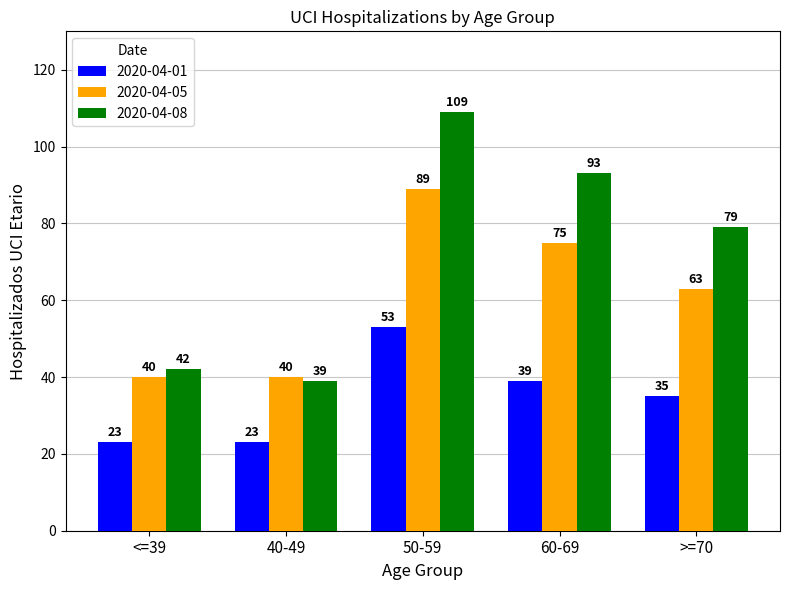

What is the spread (max minus min) of values at 40-49?

17